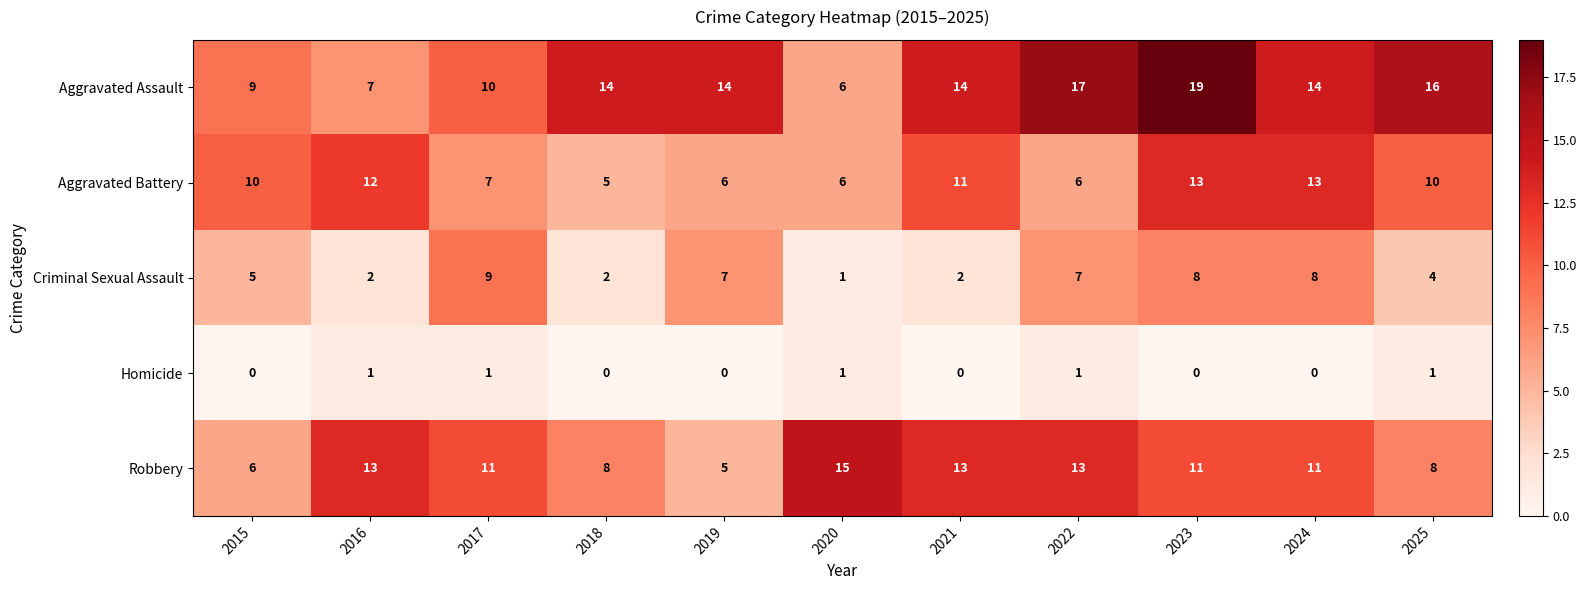

At which category is the sum across all series the highest?

2023